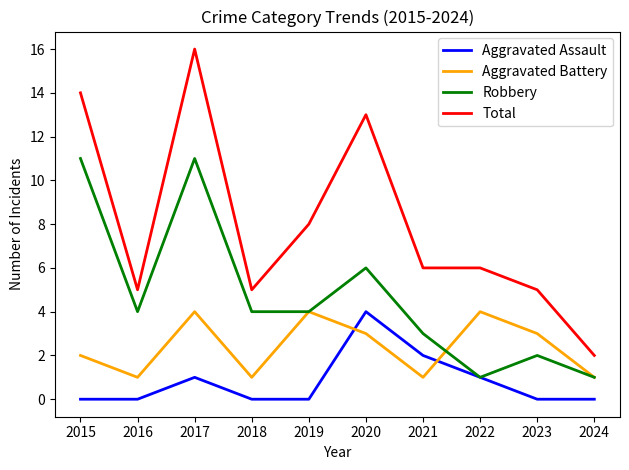

Reading left to right, transcribe all the data shown in this chart.

Aggravated Assault: 0	0	1	0	0	4	2	1	0	0
Aggravated Battery: 2	1	4	1	4	3	1	4	3	1
Robbery: 11	4	11	4	4	6	3	1	2	1
Total: 14	5	16	5	8	13	6	6	5	2